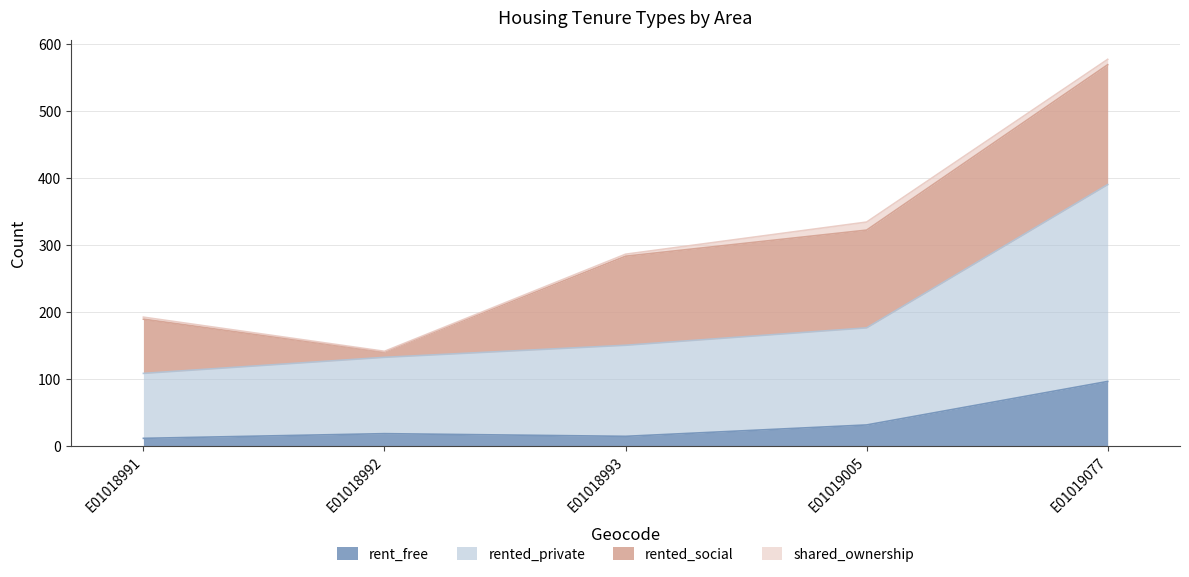

What is the maximum value for rent_free?

96